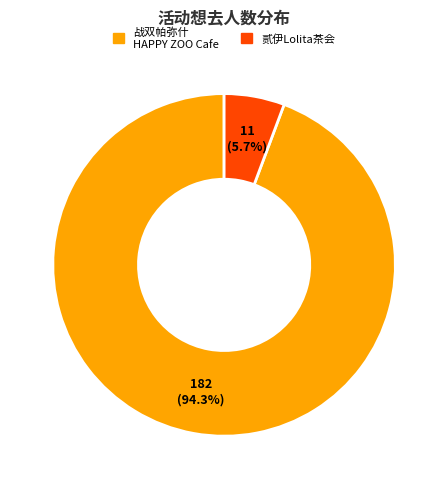

Does any single category account for the majority?

Yes